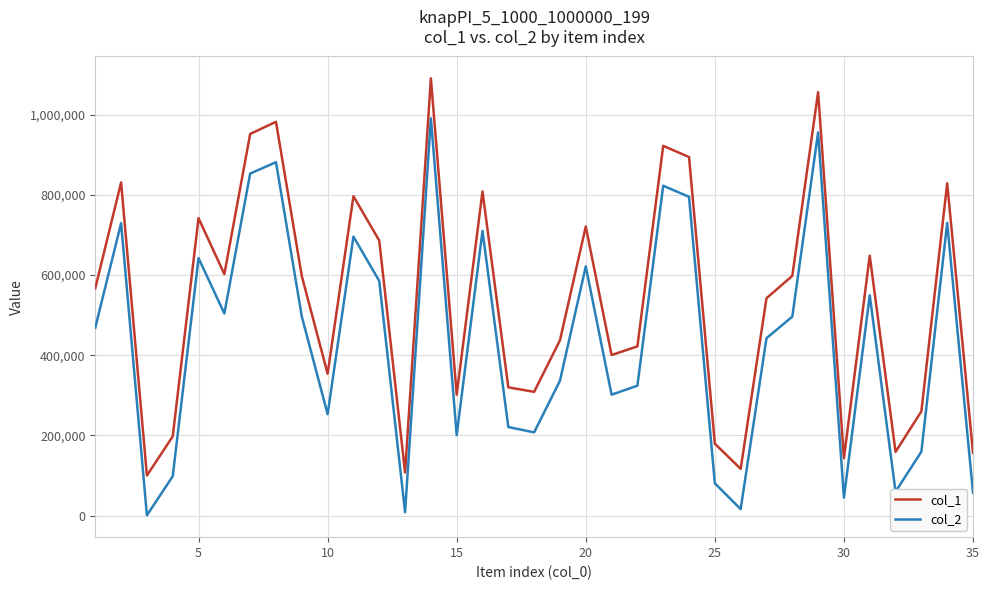

What is the greatest value displayed?

1090987